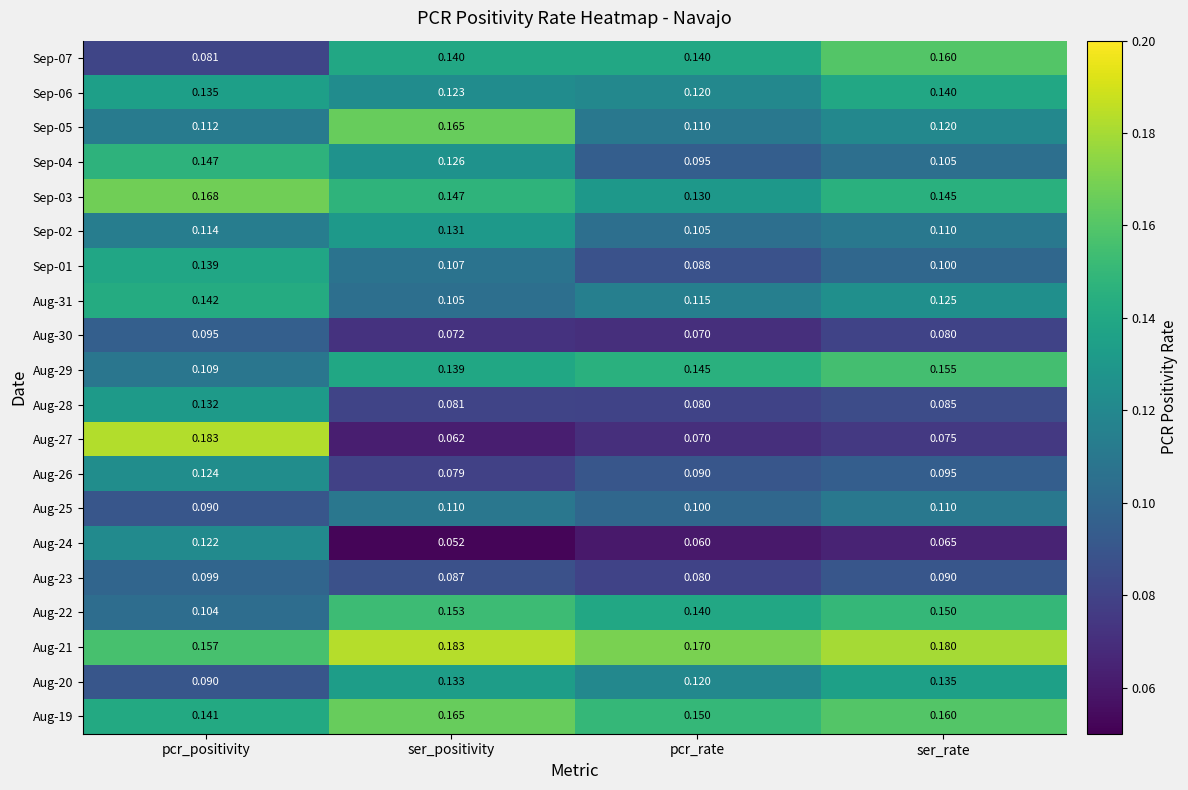

Which series has the largest total across all categories?

Aug-21